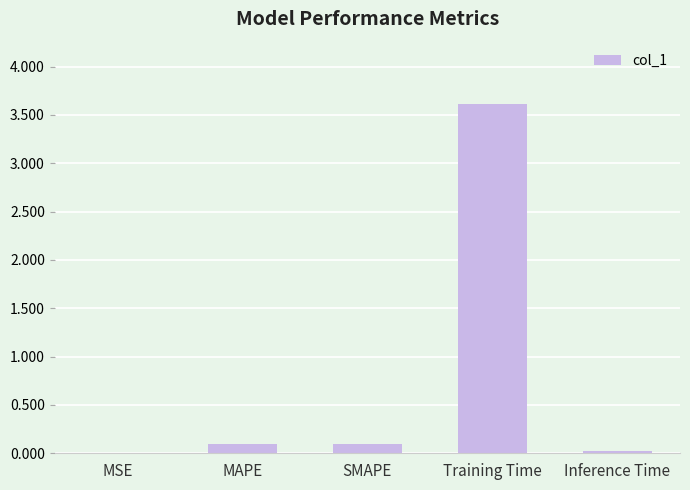

What is the approximate value at Training Time?

3.6